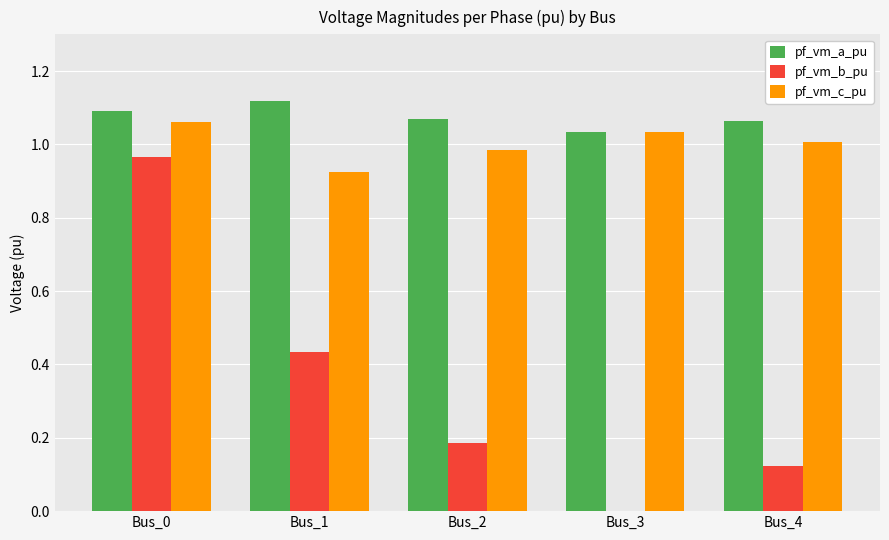

How many data points does each series have?

5